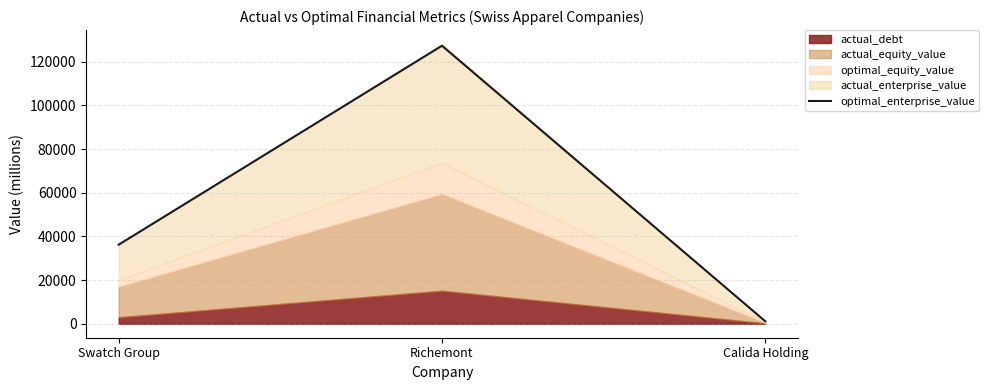

Rank the categories by value from lowest to highest.

Calida Holding, Swatch Group, Richemont